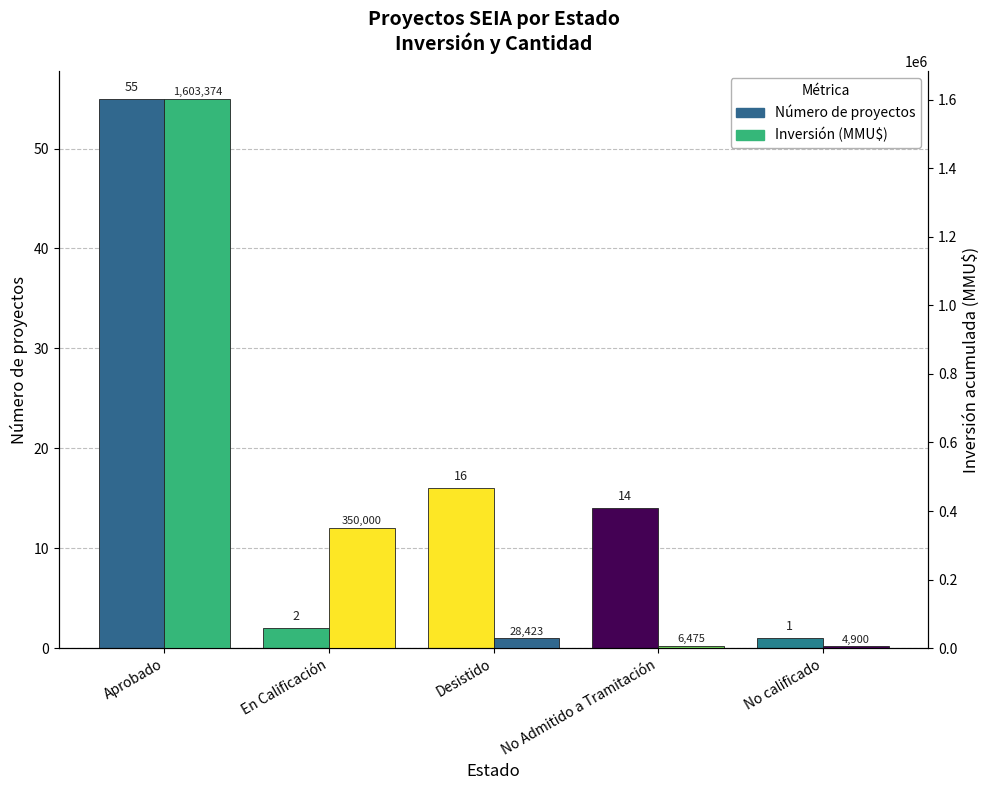

How many bars are there in each group?

2